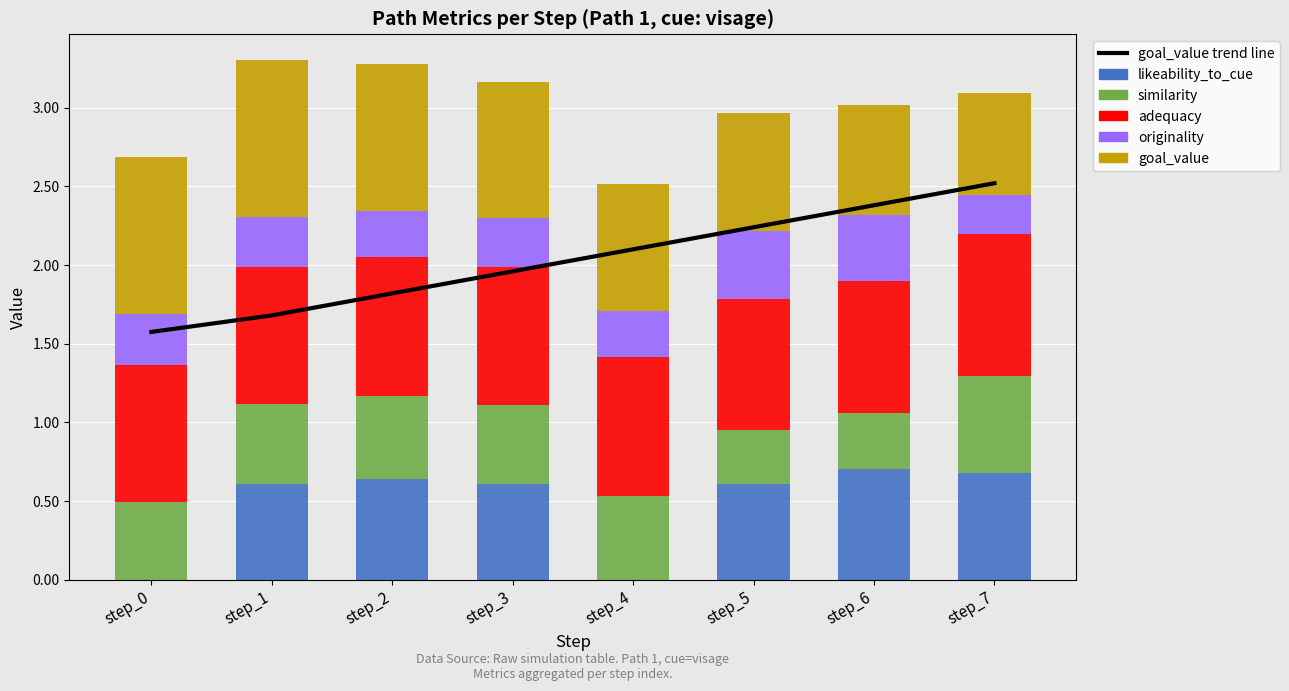

What is the difference between the goal_value trend line values at step_7 and step_0?

0.9